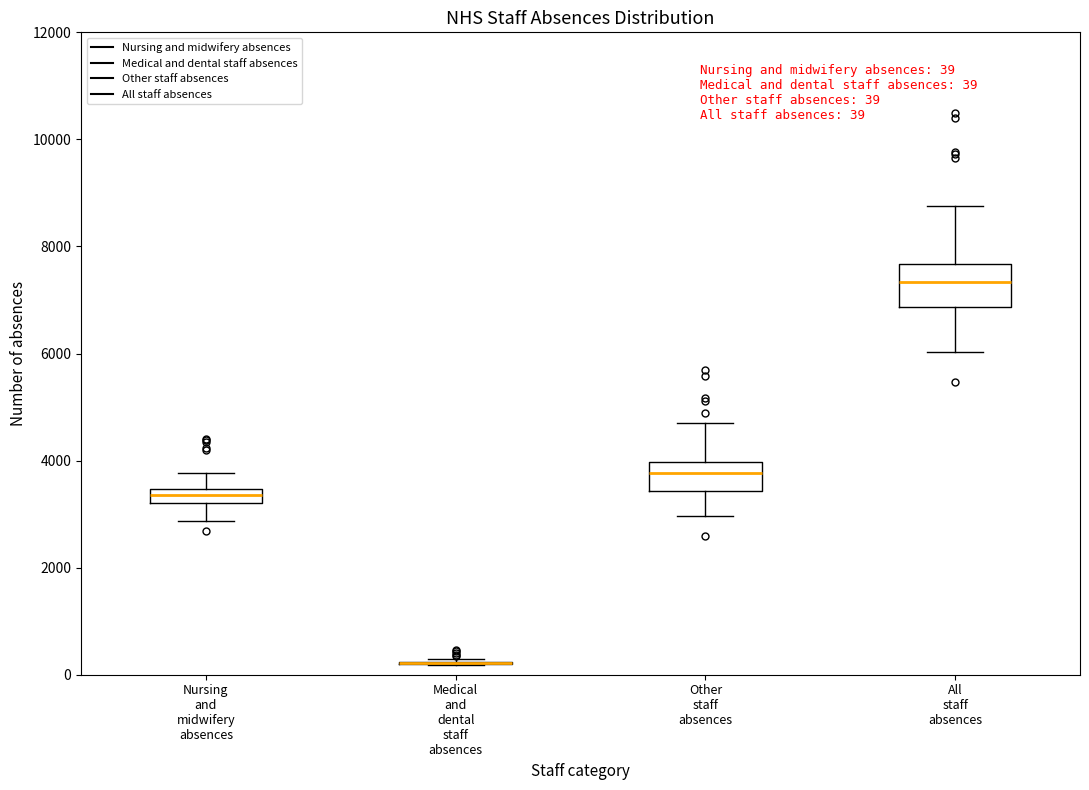

Which box is the tallest, from its lower edge to its upper edge?

All staff absences